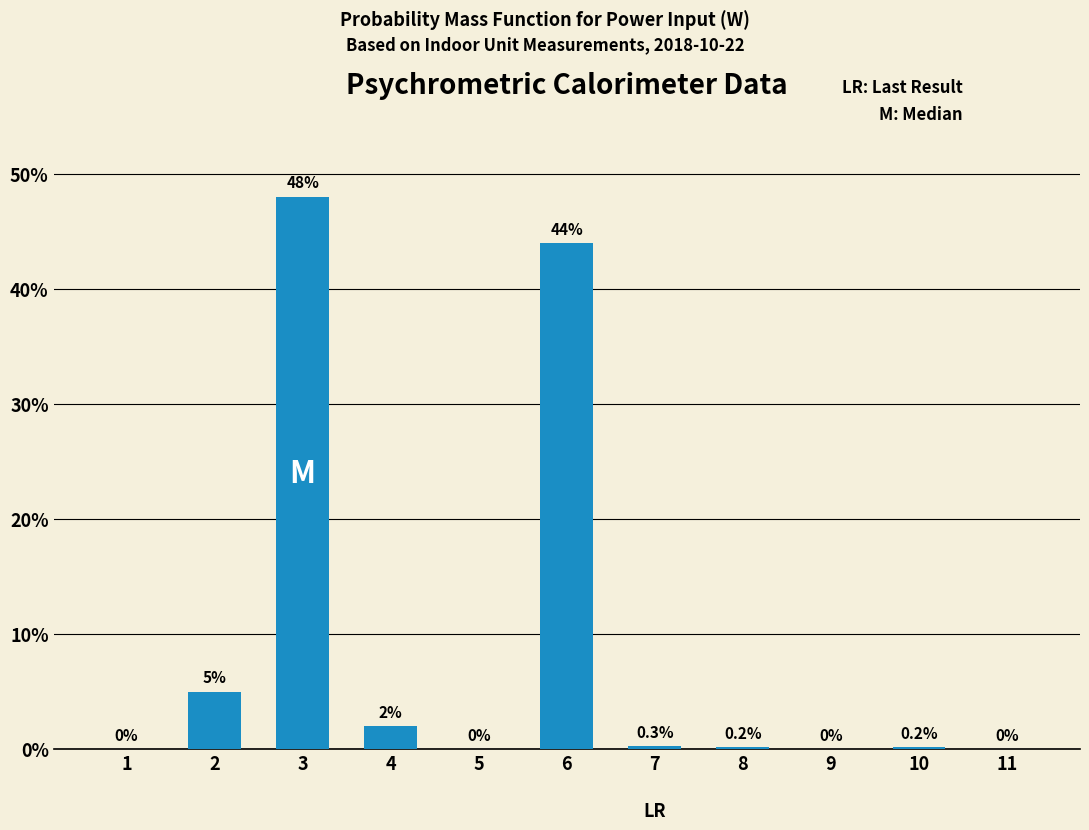

Reading right to left, transcribe all the data shown in this chart.

11=0.0	10=0.2	9=0.0	8=0.2	7=0.3	6=44.0	5=0.0	4=2.0	3=48.0	2=5.0	1=0.0